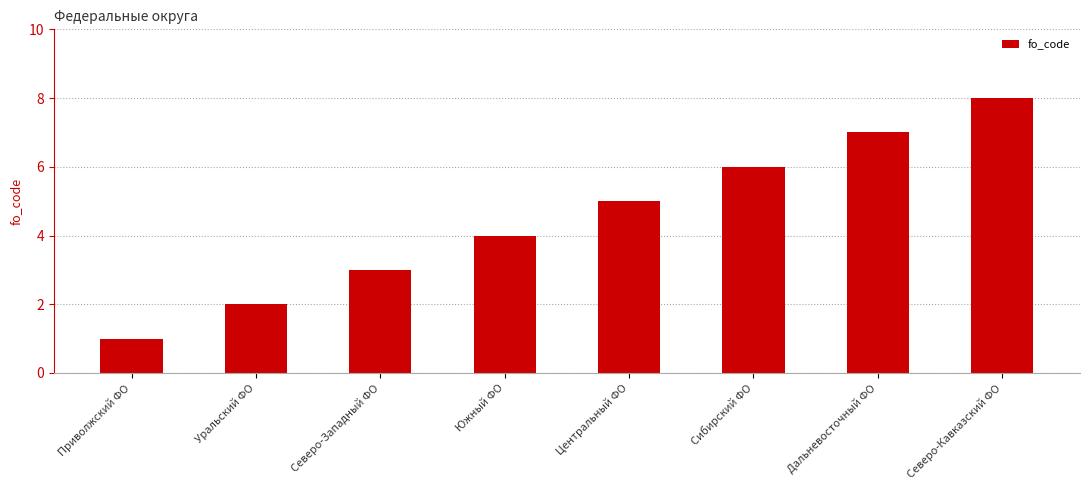

How many bars are there in total?

8